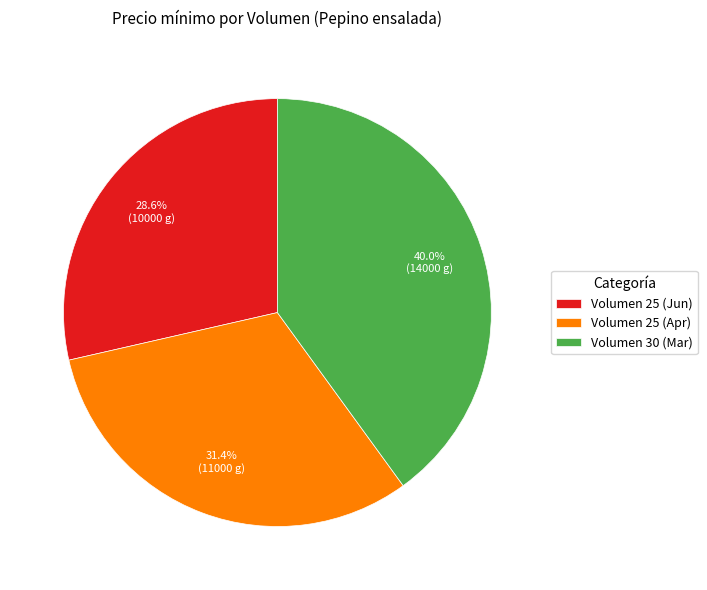

Combined, do Volumen 30 (Mar) and Volumen 25 (Apr) account for over 50%?

Yes